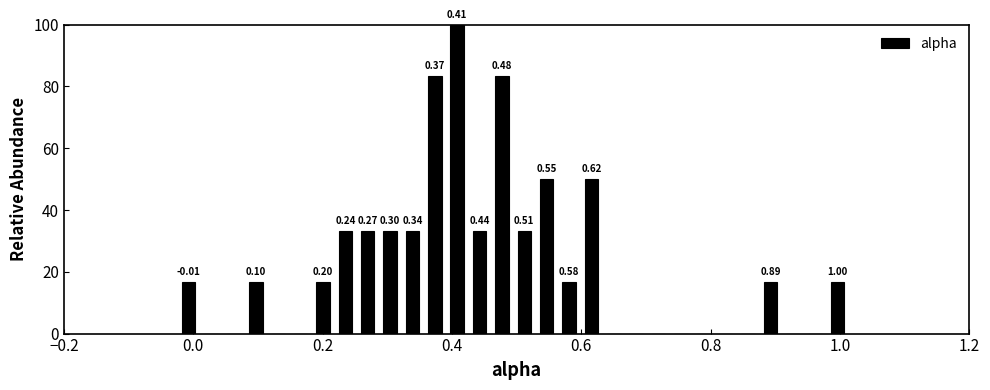

Read against the x-axis, roughly where is the centre of the tallest bar?

0.40